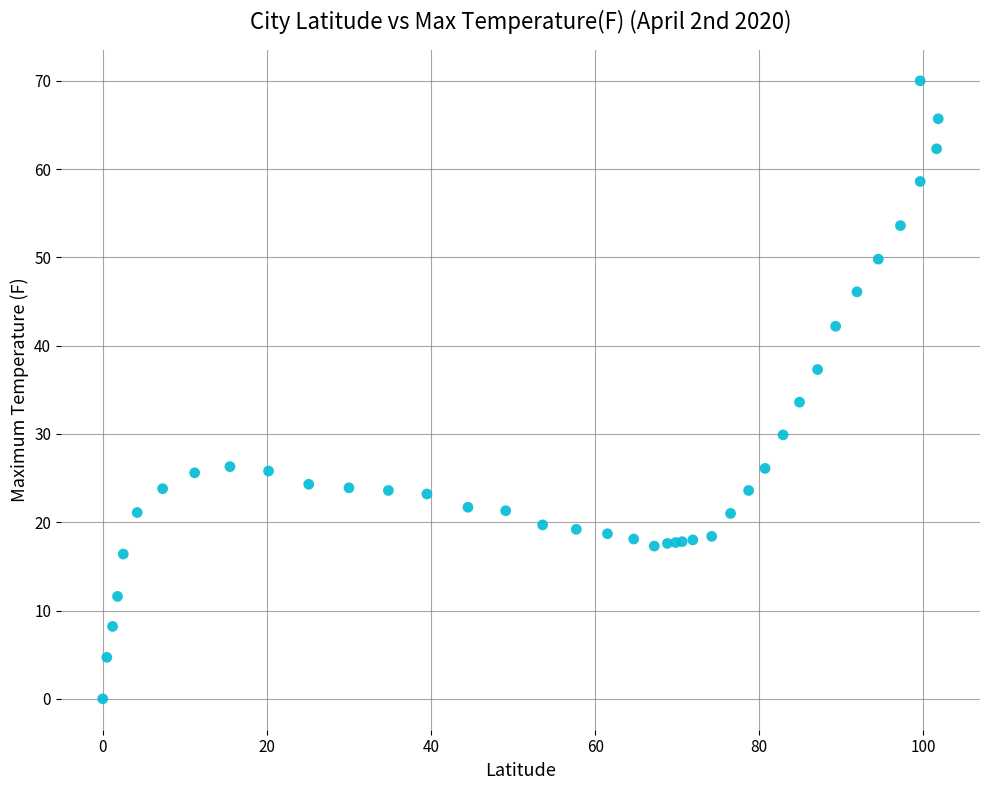

What Y value in the scatter plot is closest to 35?

33.6